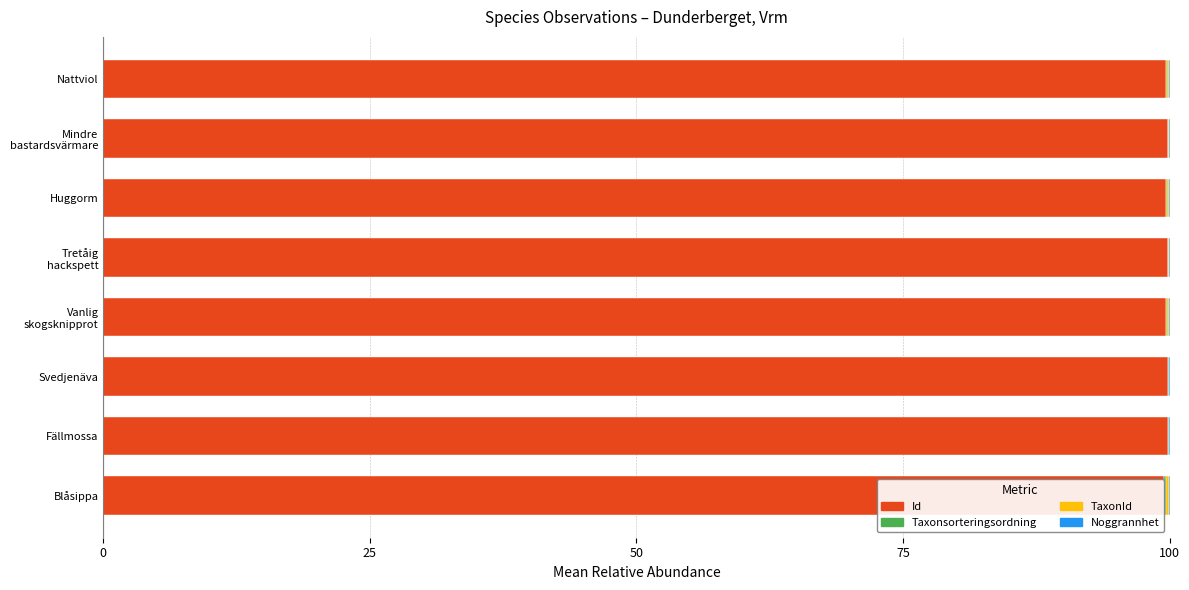

The value of Id at Nattviol is 142.4. True or false?

False